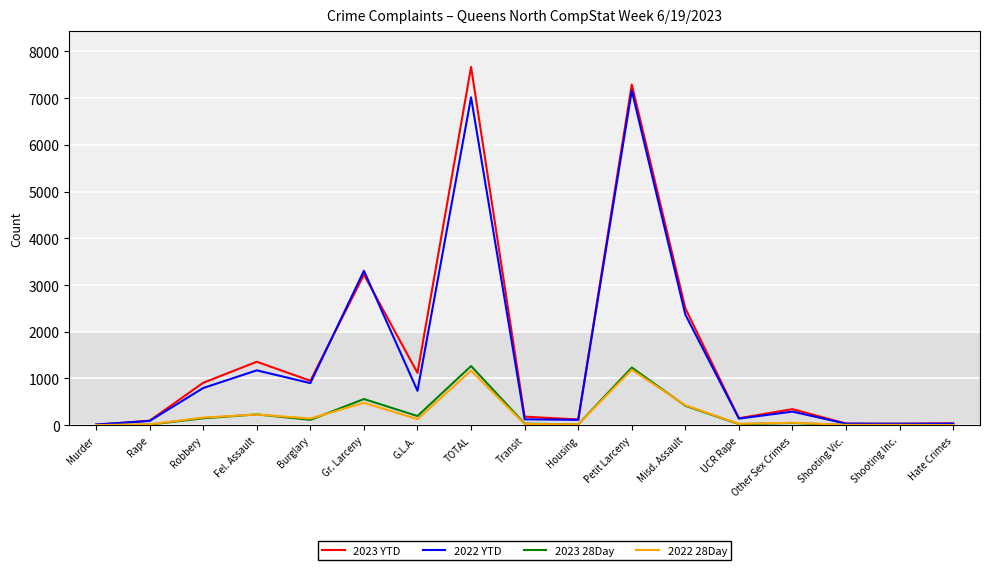

What is the spread (max minus min) of values at Gr. Larceny?

2824